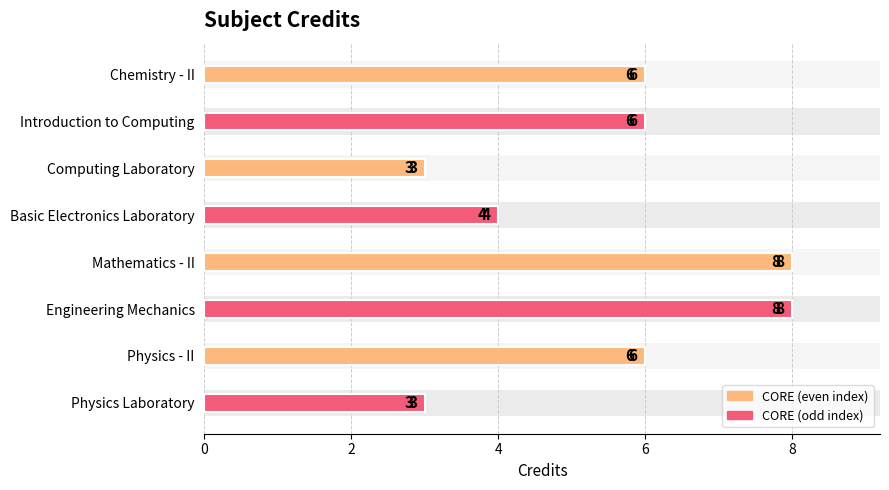

How many categories are shown in the chart?

8